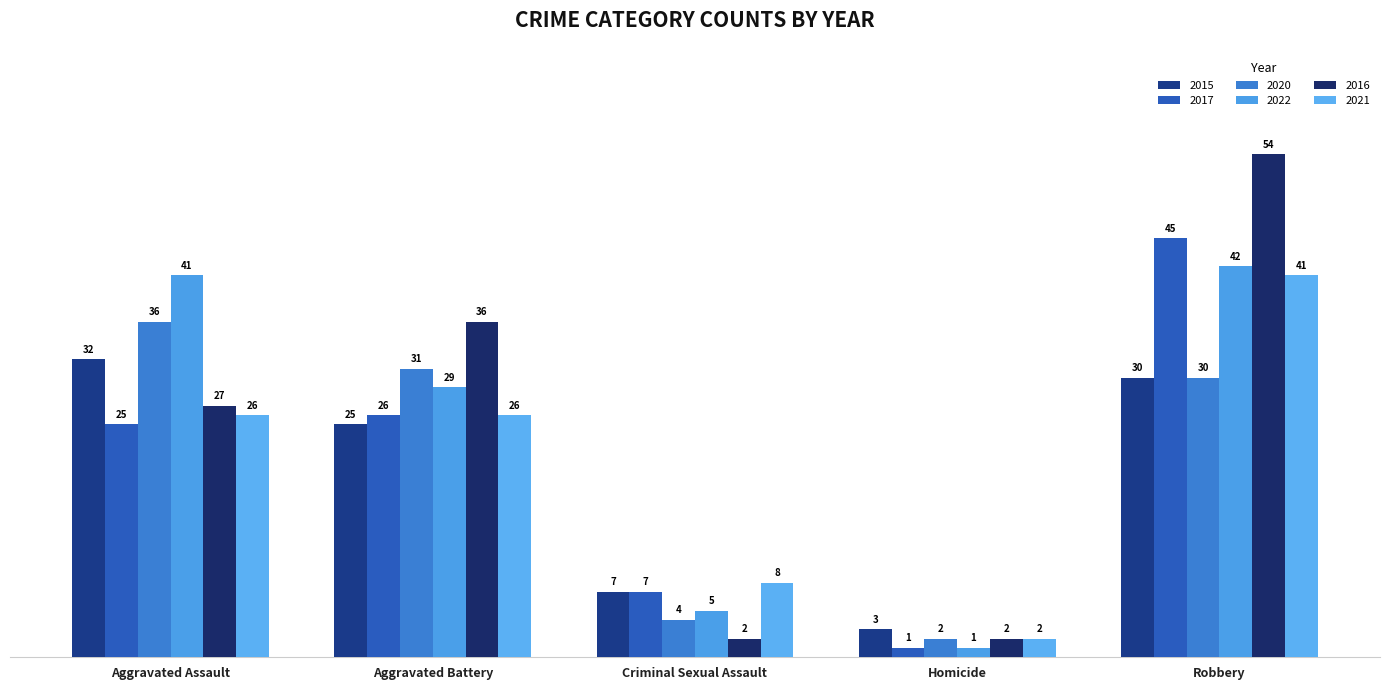

Reading left to right, transcribe all the data shown in this chart.

2015: 32	25	7	3	30
2017: 25	26	7	1	45
2020: 36	31	4	2	30
2022: 41	29	5	1	42
2016: 27	36	2	2	54
2021: 26	26	8	2	41